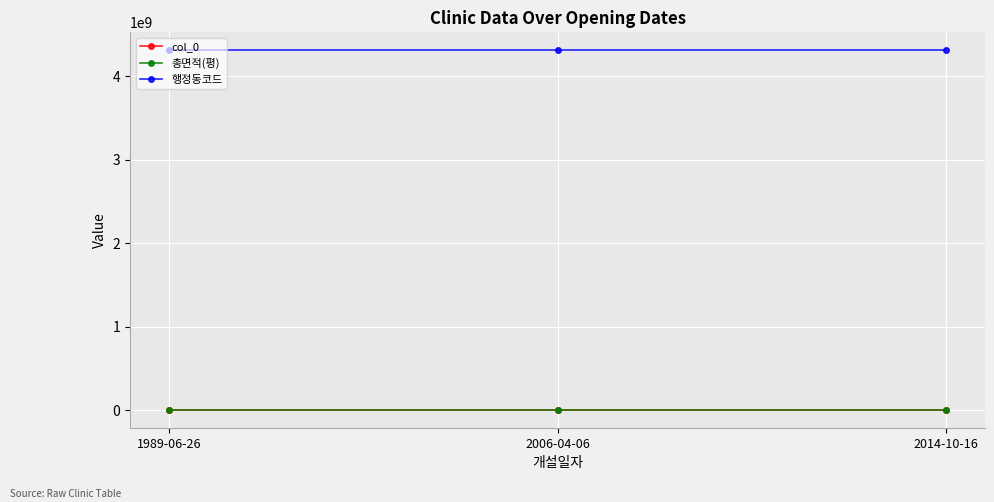

Is this an area chart (filled region under the line)?

No